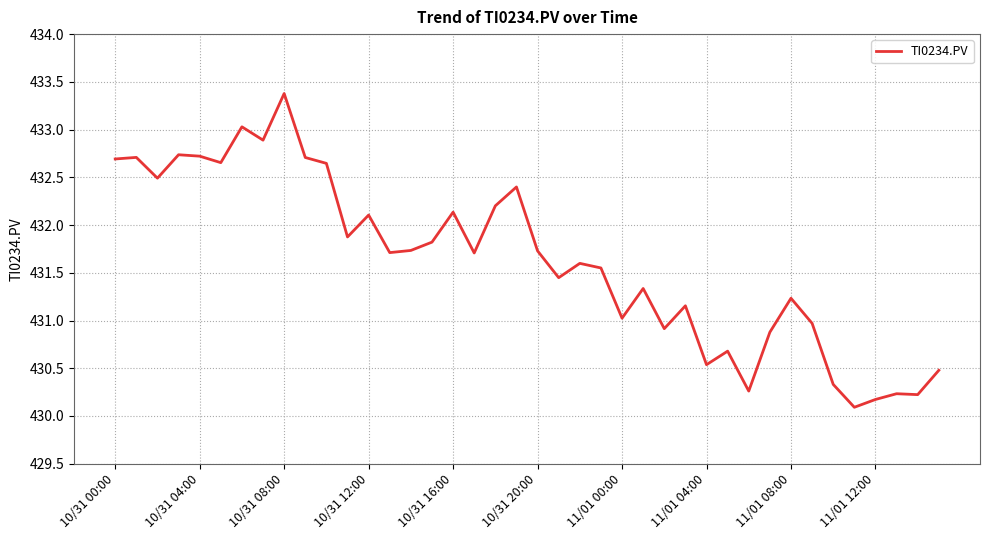

What is the maximum value shown in the chart?

433.4